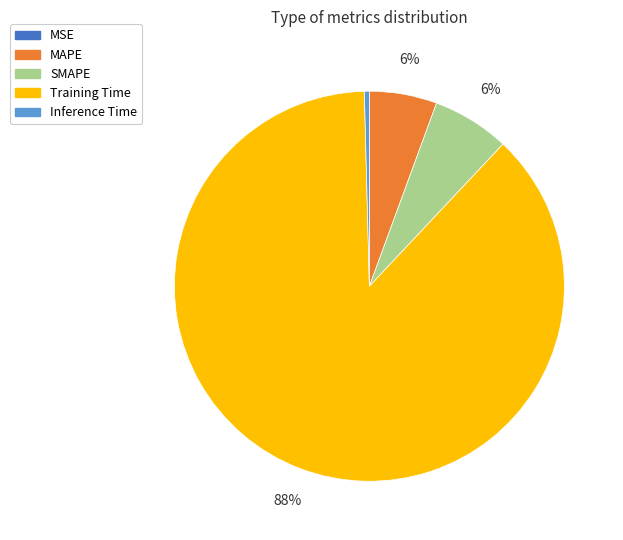

To the nearest percent, what portion does MAPE represent?

6%